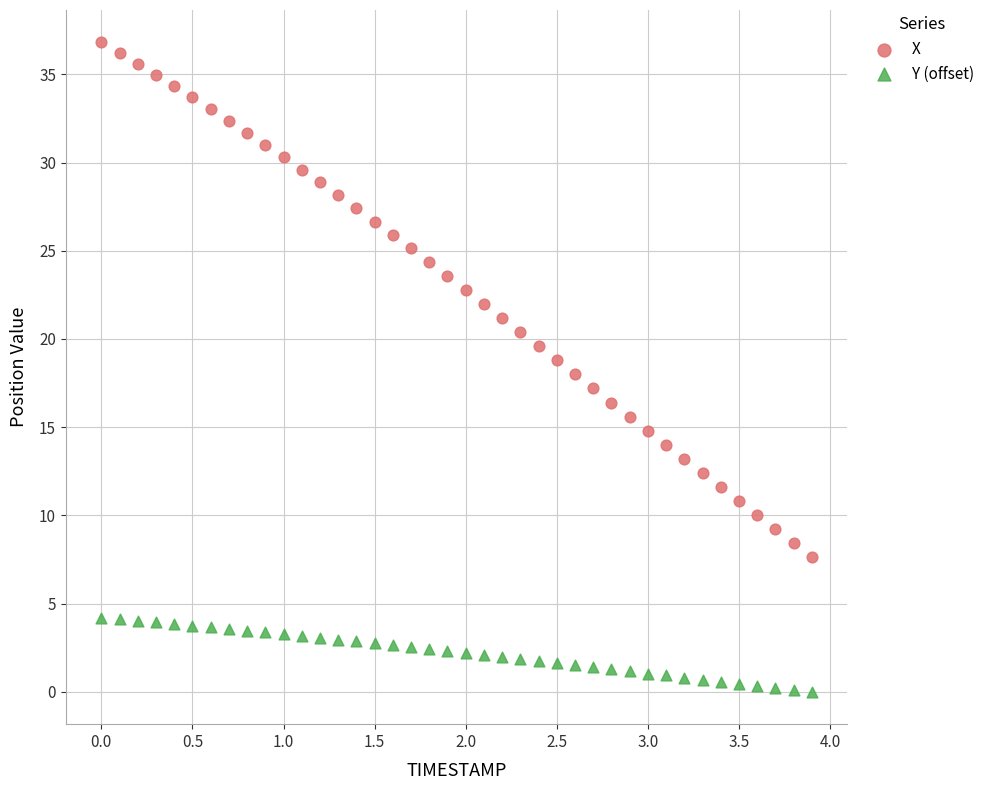

Which series has the largest Y range (max minus min)?

X